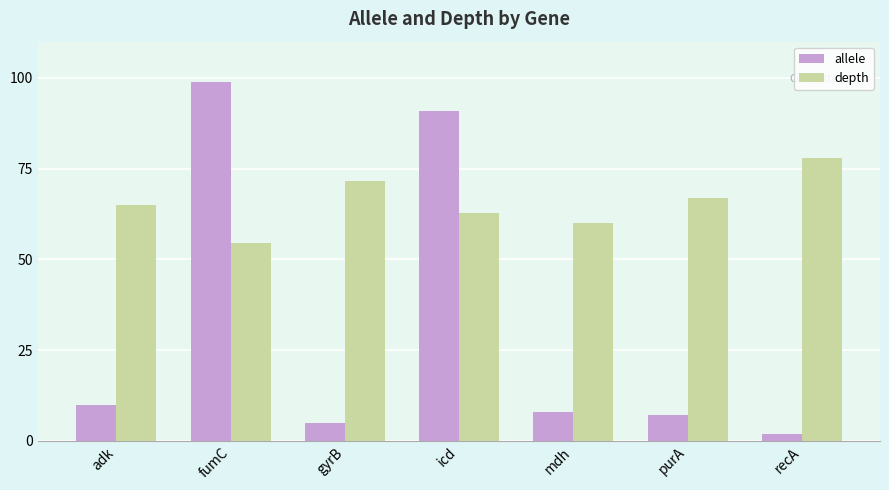

How many data points in depth are less than 64?

3